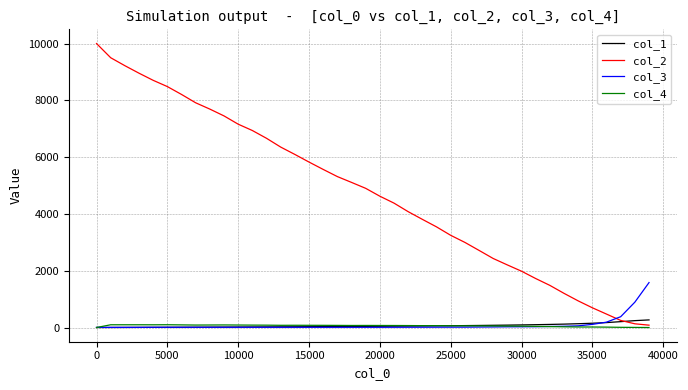

Which series has the largest range (max minus min)?

col_2